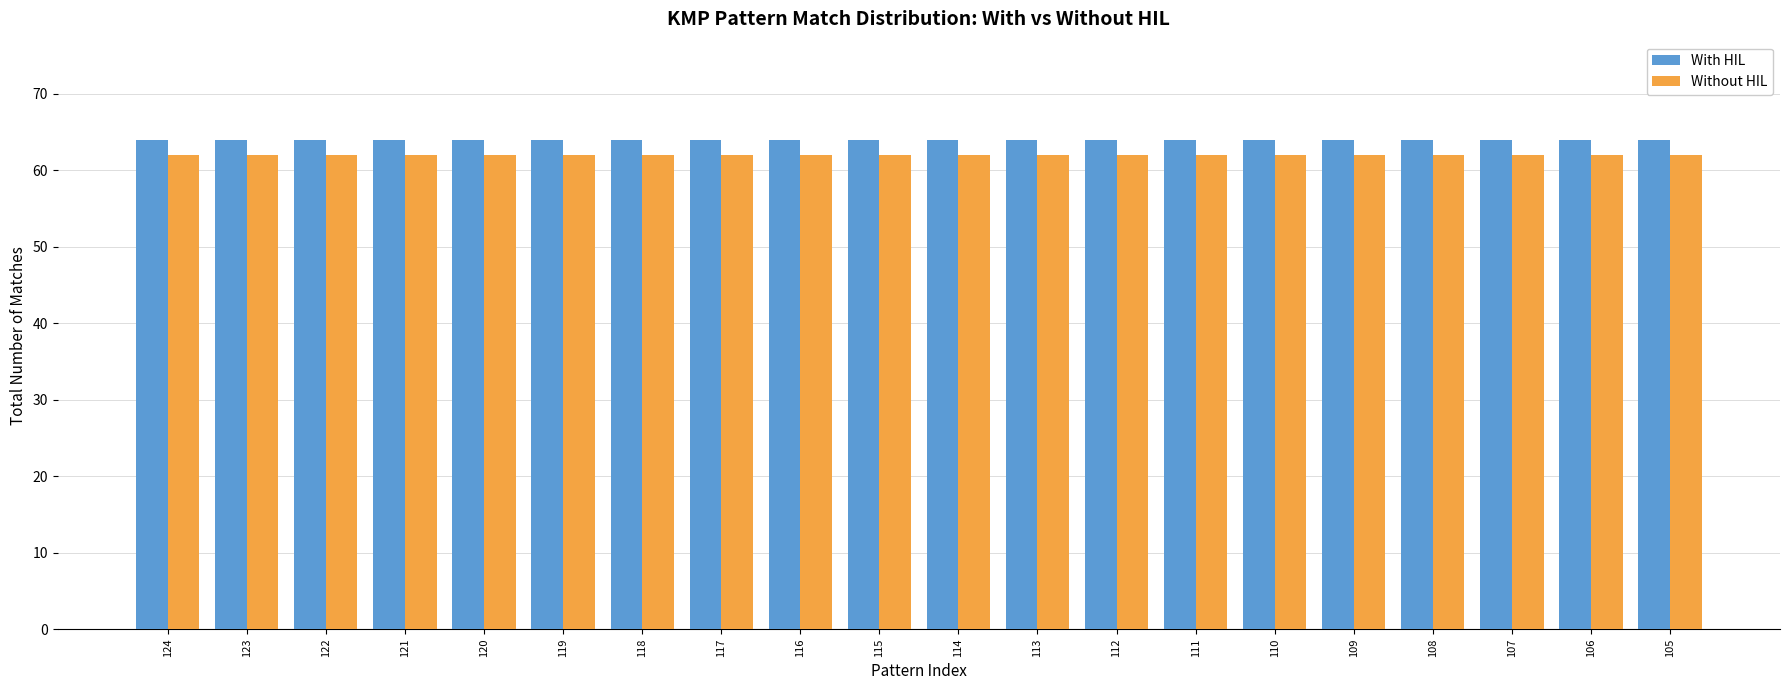

The value of Without HIL at 124 is 36. True or false?

False